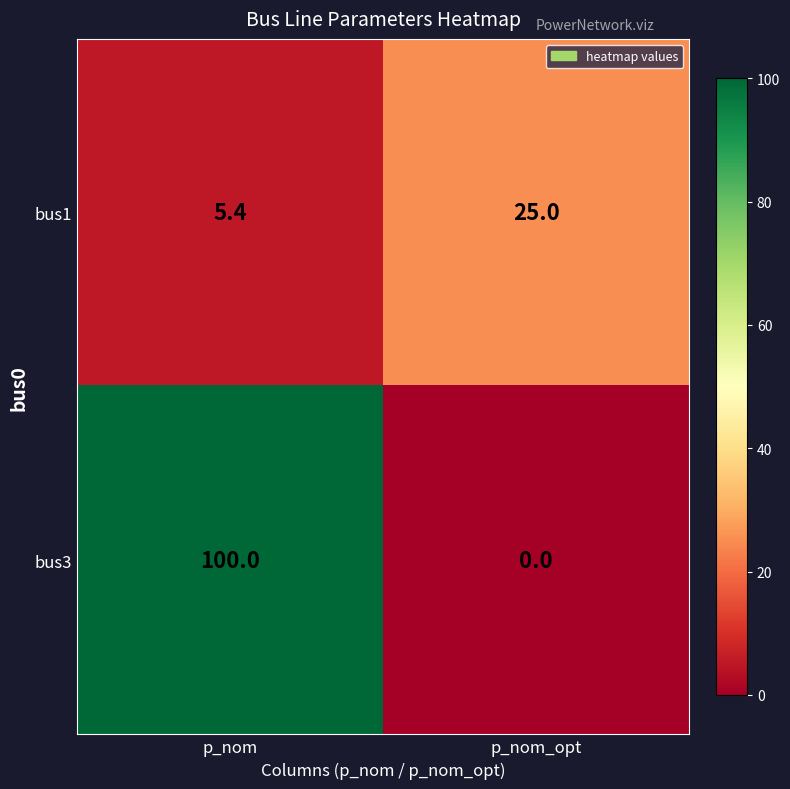

What is the total value across all series at p_nom?

105.4